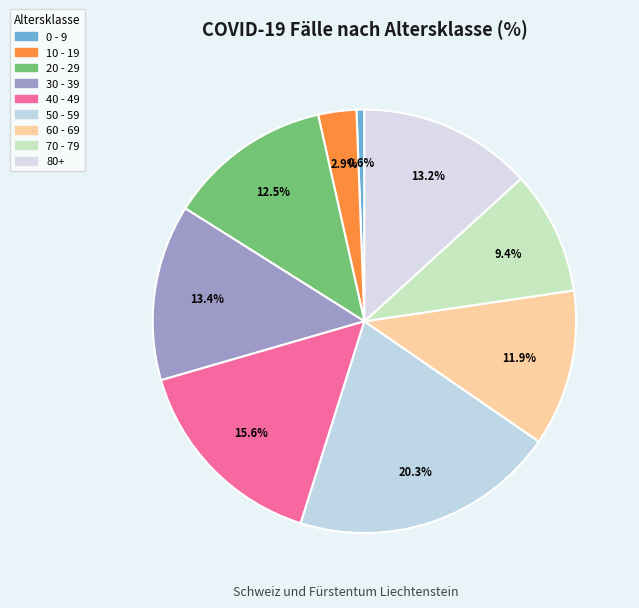

What is the total percentage of 40 - 49 and 20 - 29?

28.2%